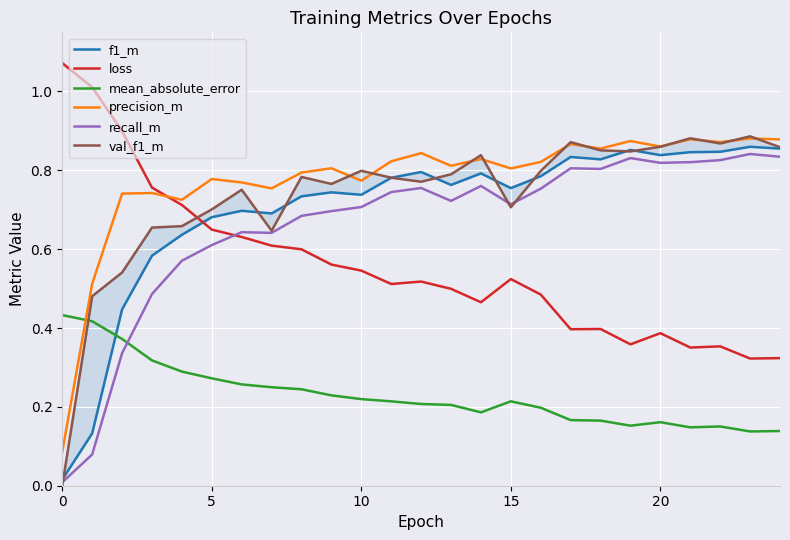

How many lines are shown in the chart?

6